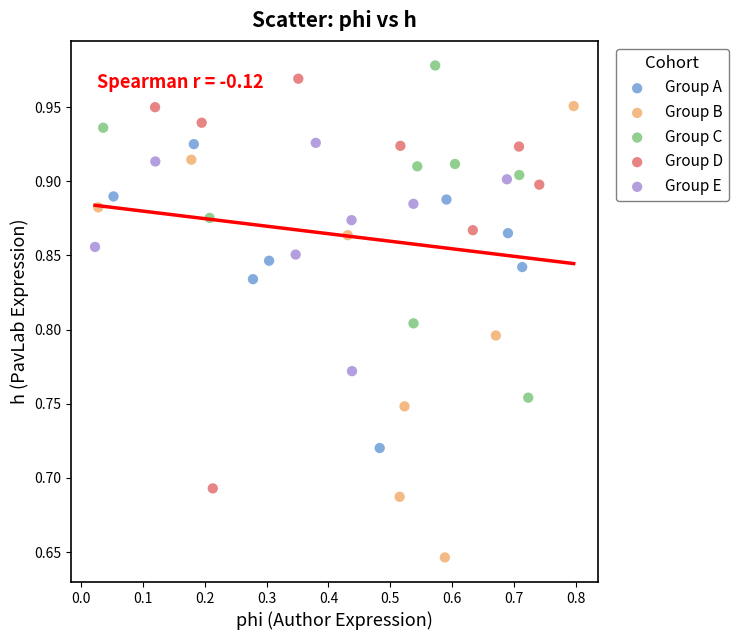

Which series contains the highest Y value?

Group C